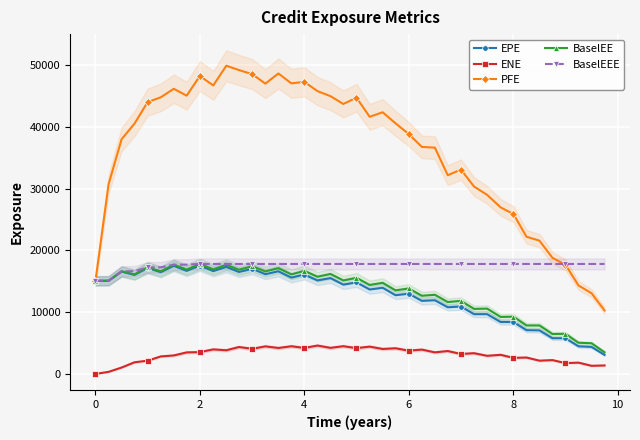

True or false: ENE and PFE cross at least once.

False